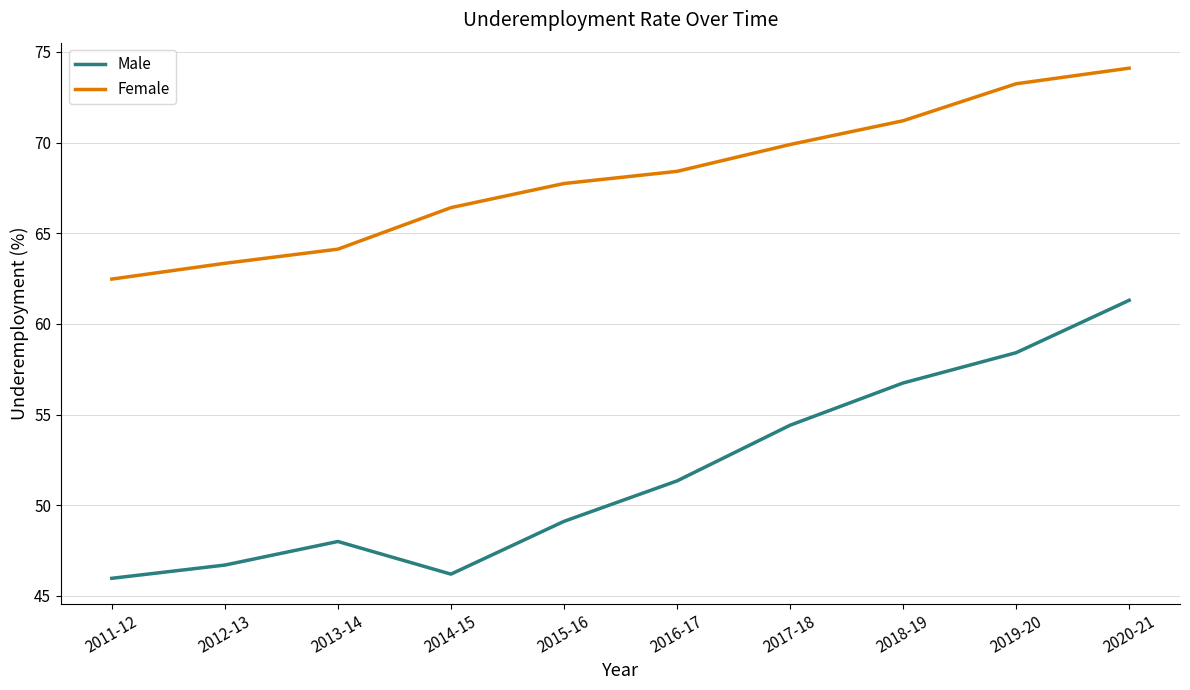

Is it true that Female equals 43.5 at 2012-13?

False